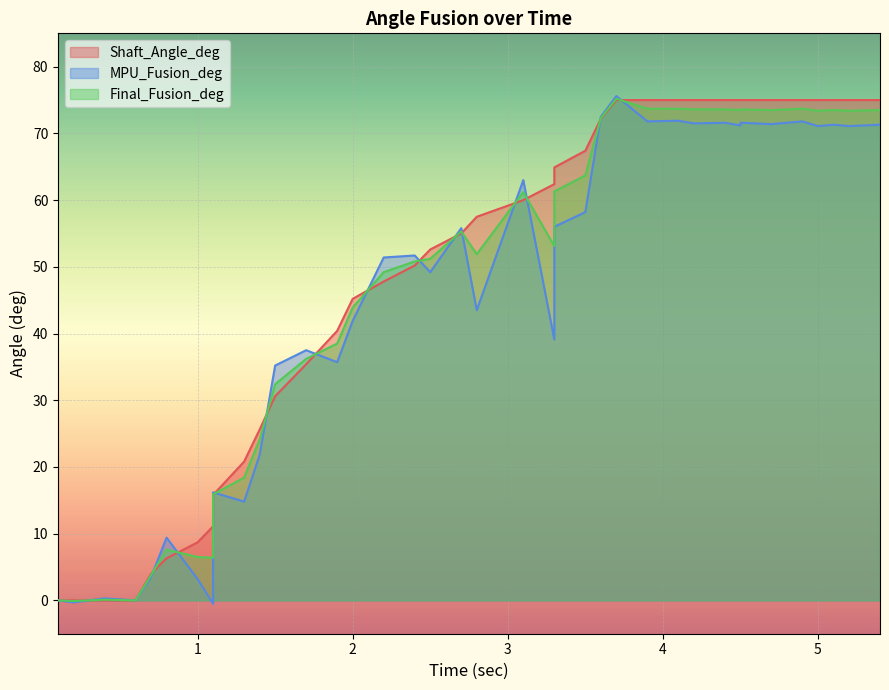

Is it true that Shaft_Angle_deg equals 21.1 at 34?

False